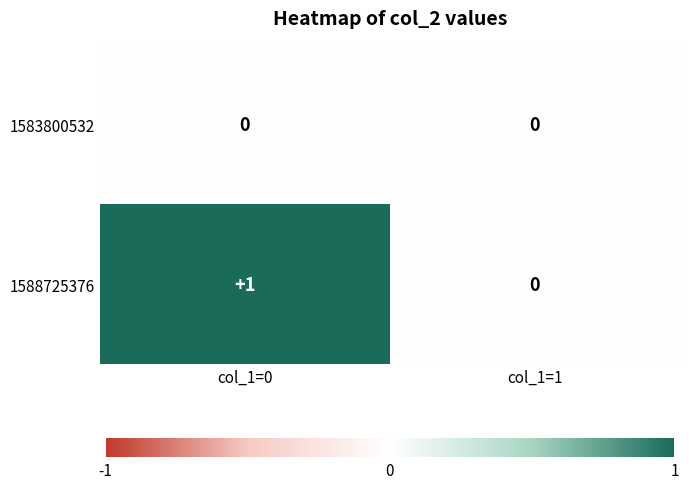

Which category has the highest value in the 1588725376 series?

col_1=0